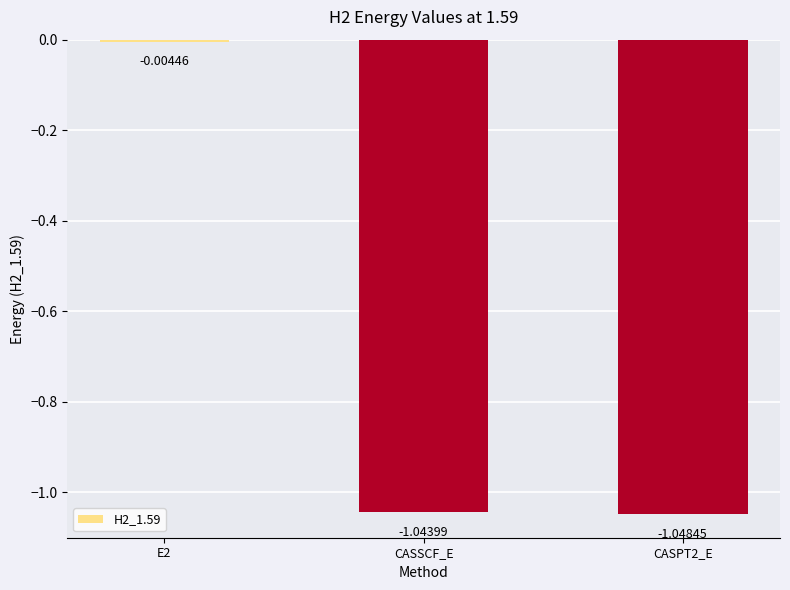

List the labels in order of value, smallest first.

CASPT2_E, CASSCF_E, E2